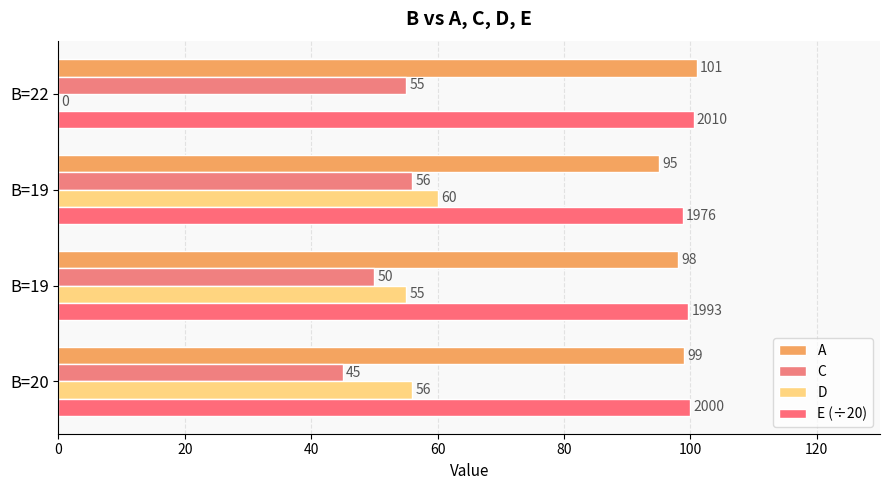

How many distinct data groups are displayed?

4